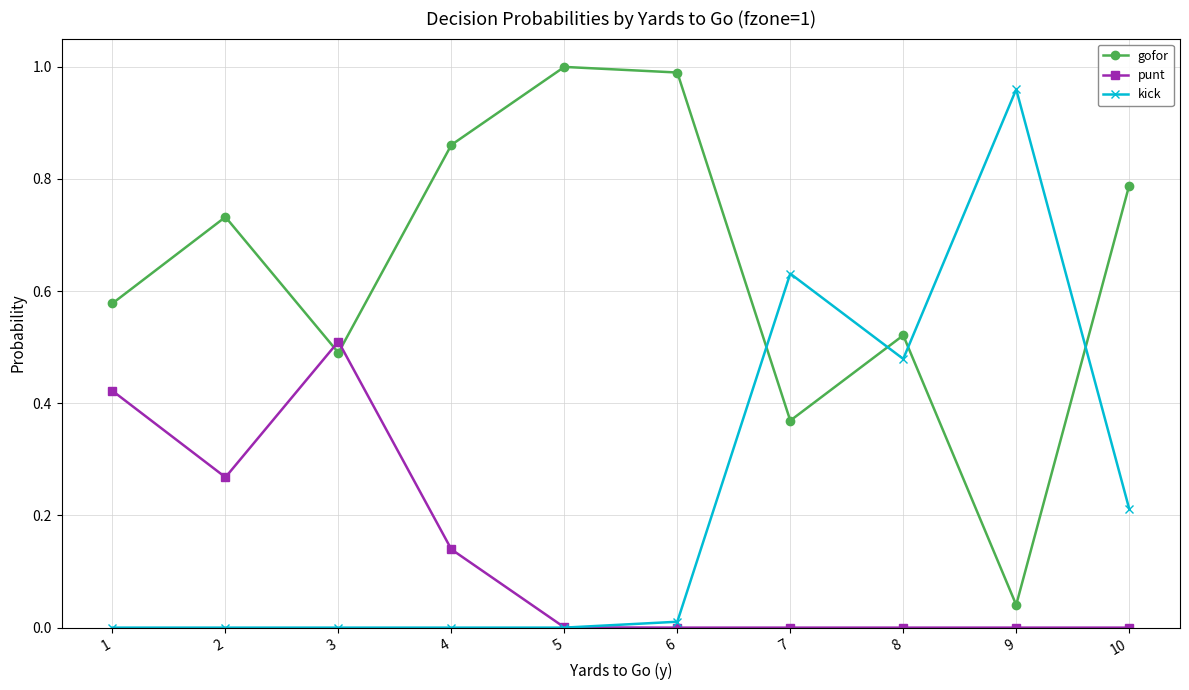

True or false: gofor has a value of 0.5 at 3.

True